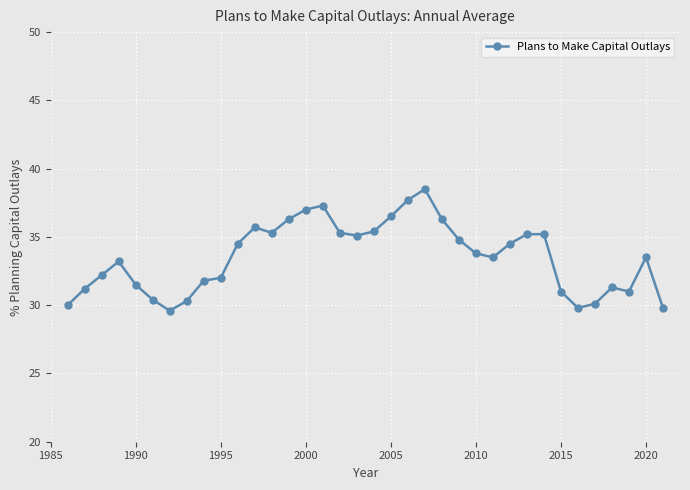

Is this an area chart (filled region under the line)?

No